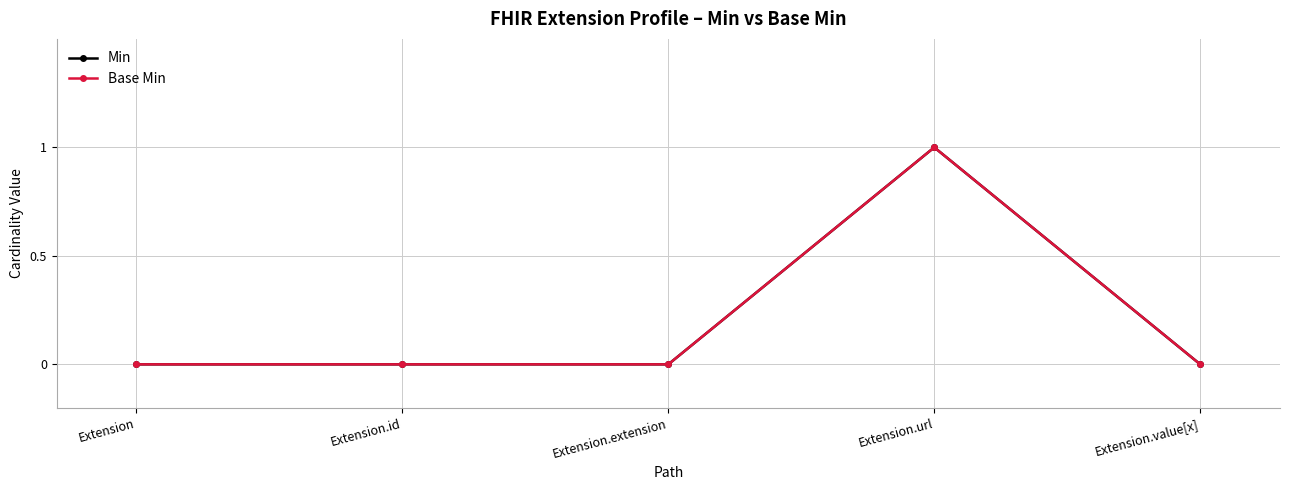

How many lines are shown in the chart?

2